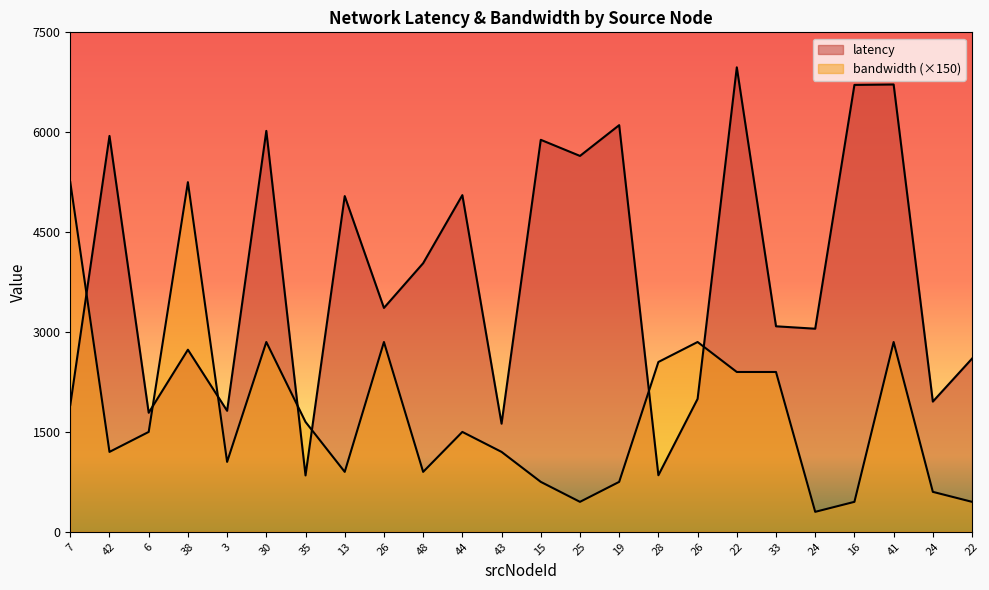

At which label does bandwidth reach its minimum?

24